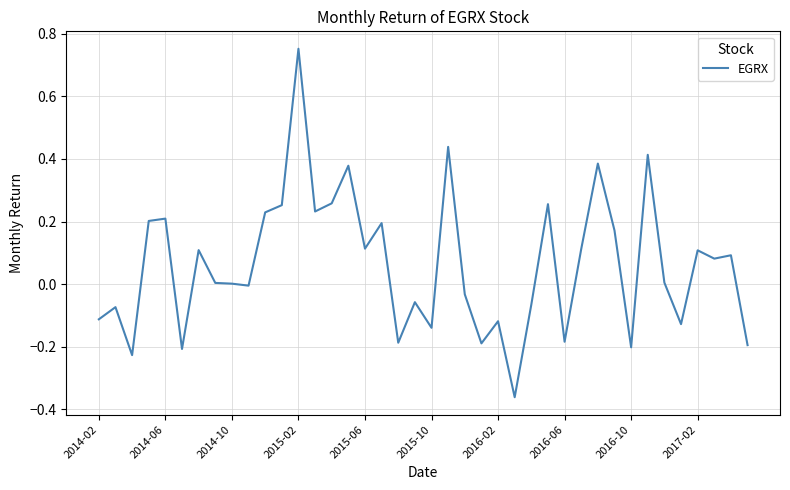

How many lines are shown in the chart?

1